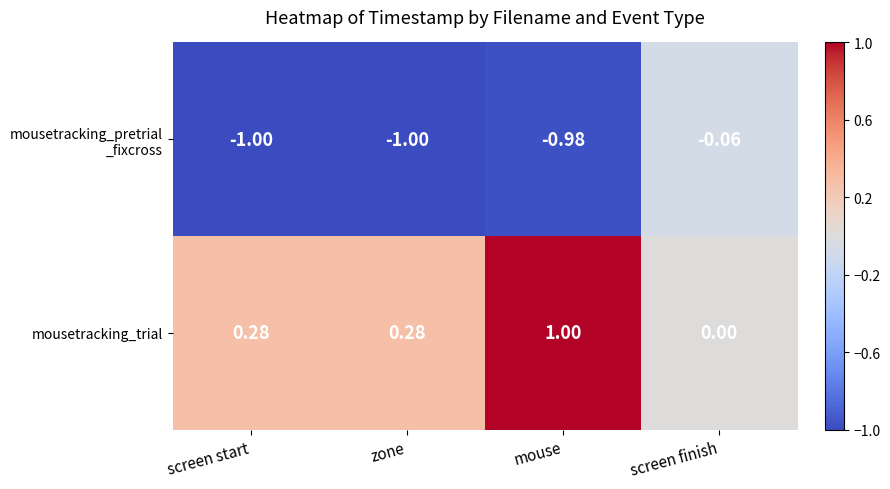

Count the number of data series in this chart.

2